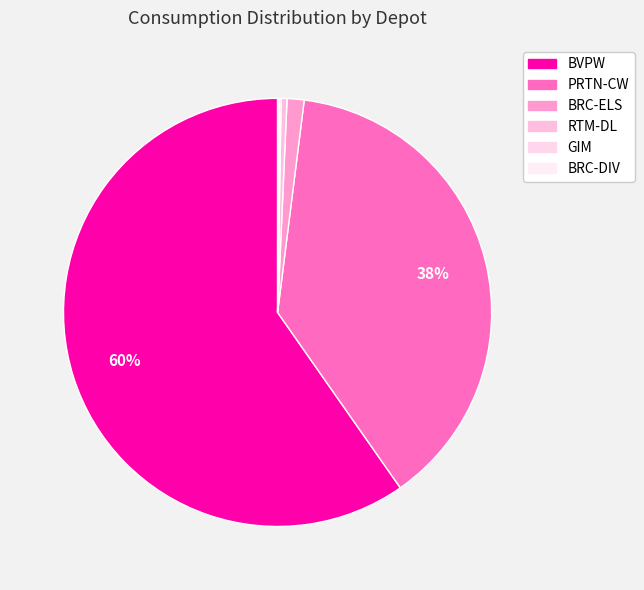

What is the majority slice?

BVPW